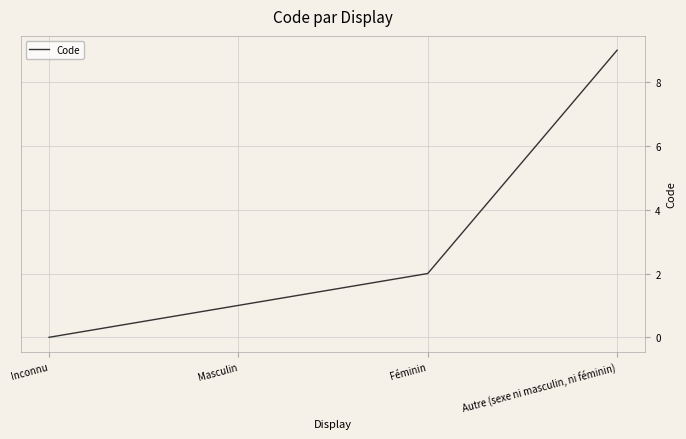

What is the average value?

3